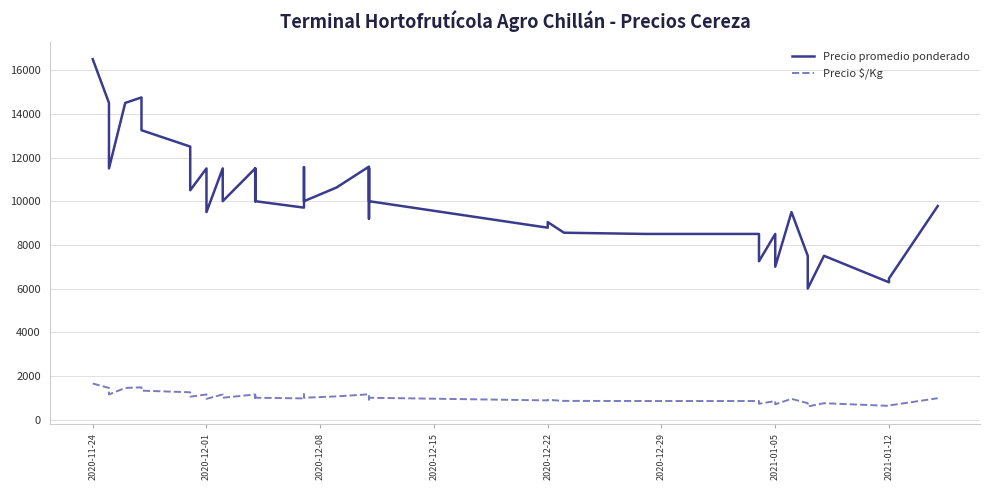

What is the greatest value displayed?

16500